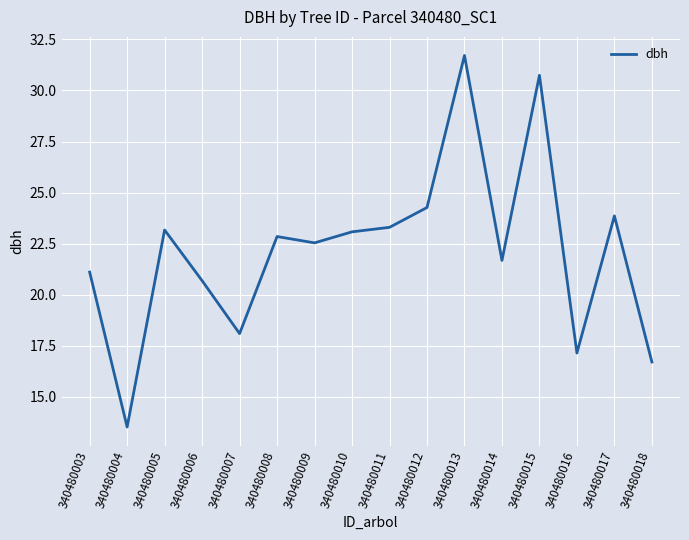

Between 340480005 and 340480006, which is larger?

340480005